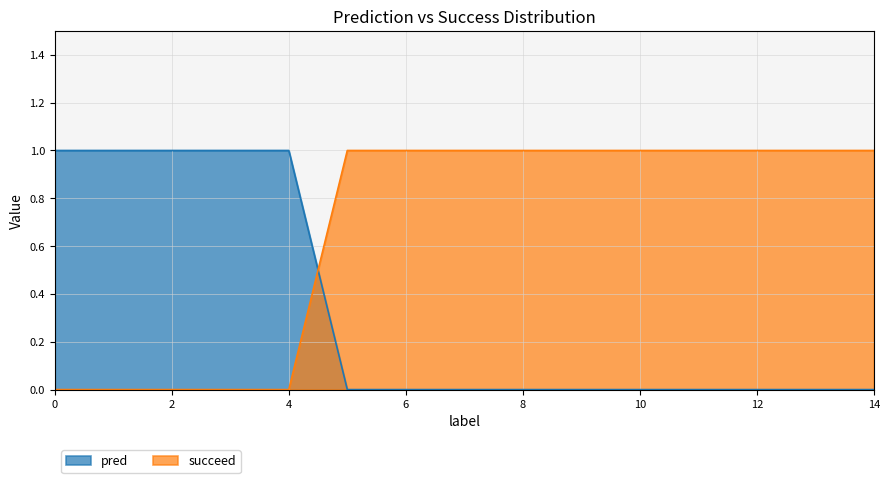

How many values in the pred series exceed 0?

5